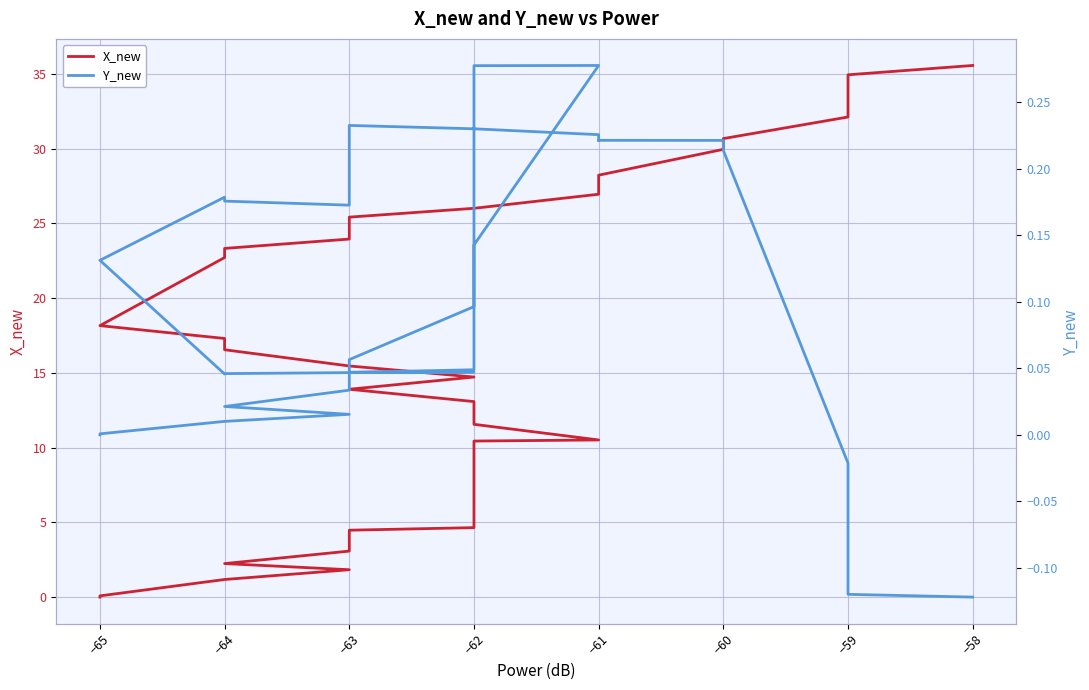

Reading left to right, what are all the values shown in this chart?

X_new: 0.0	0.1	1.2	1.8	2.2	3.1	3.7	4.5	4.6	5.5	7.0	7.4	8.5	9.0	9.4	10.4	10.5	11.6	13.1	13.9	14.7	15.5	16.5	17.3	18.2	22.7	23.3	23.9	25.4	26.0	26.9	27.8	28.2	29.9	30.7	32.1	33.0	33.9	34.9	35.6
Y_new: 0.0	0.0	0.0	0.0	0.0	0.0	0.0	0.1	0.1	0.3	0.3	0.3	0.3	0.3	0.3	0.3	0.3	0.1	0.0	0.0	0.0	0.0	0.0	0.0	0.1	0.2	0.2	0.2	0.2	0.2	0.2	0.2	0.2	0.2	0.2	-0.0	-0.1	-0.1	-0.1	-0.1